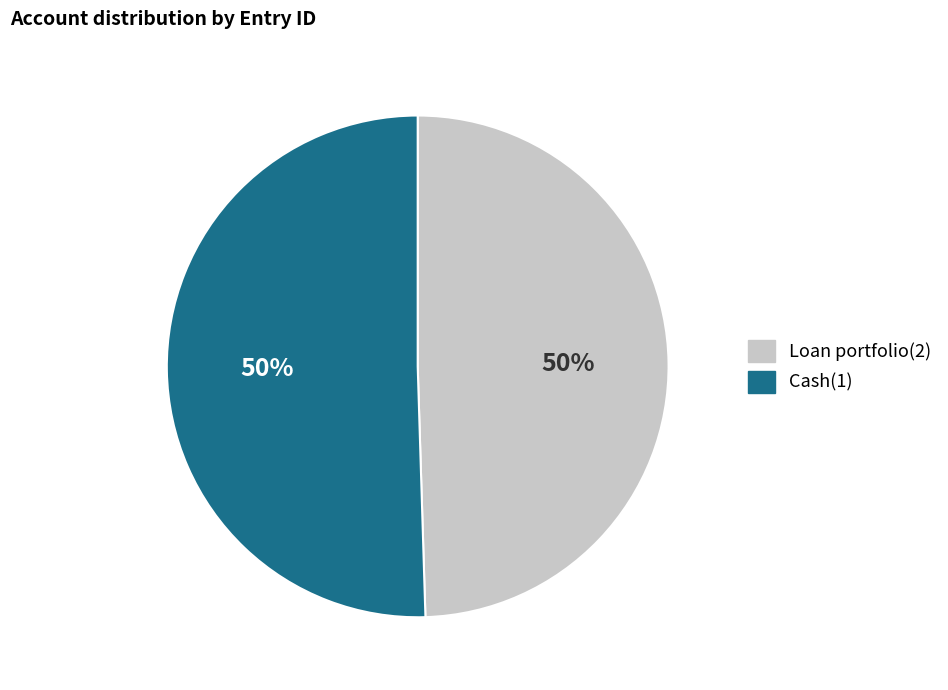

Do Cash(1) and Loan portfolio(2) together represent more than half of the pie?

Yes